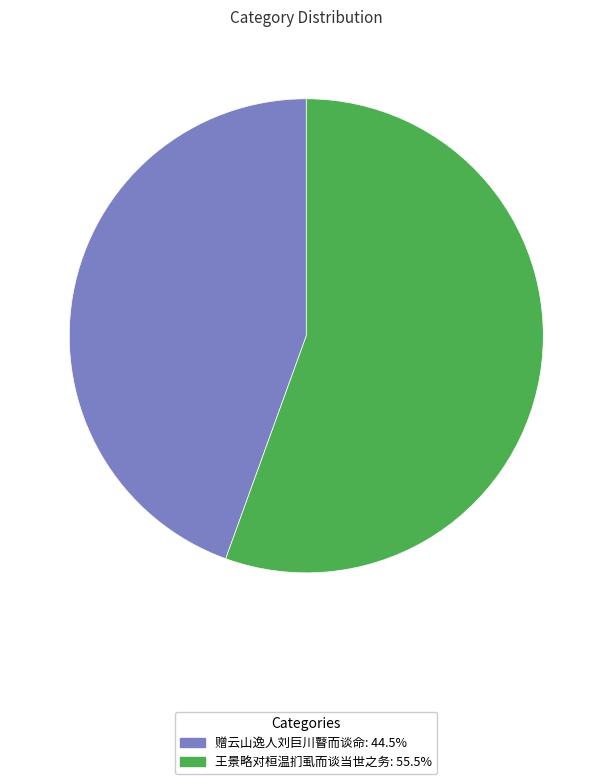

Does any single category account for the majority?

Yes